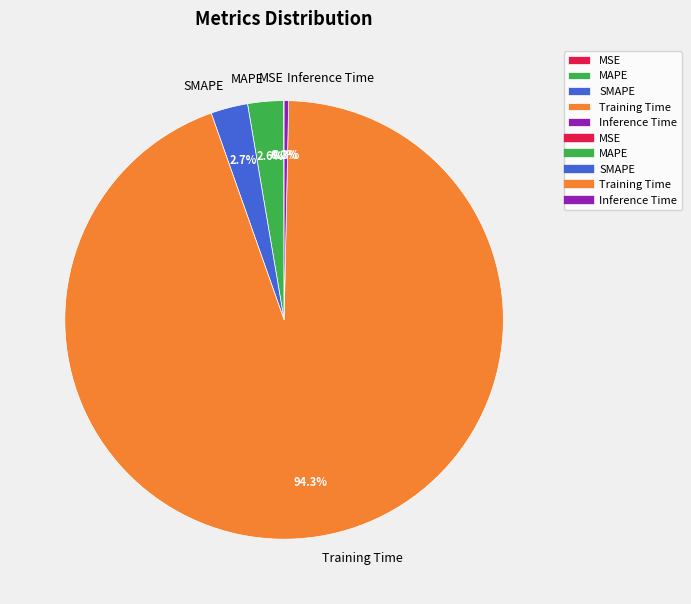

What is the largest slice in the pie chart?

Training Time